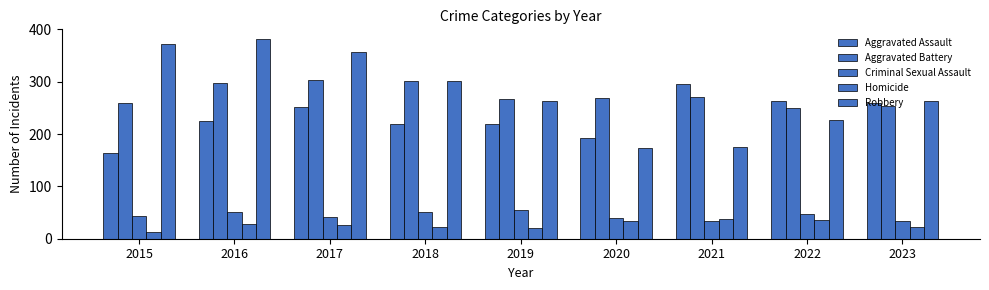

At which category does the chart reach its minimum across all series?

2015